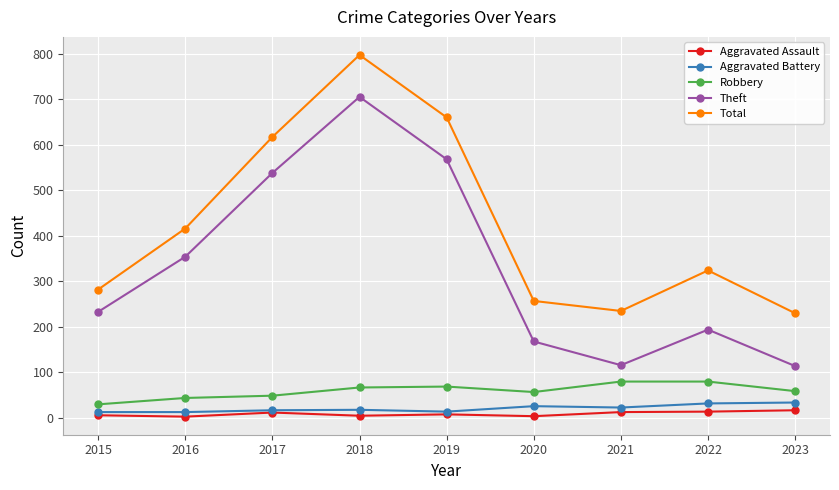

What value does the Robbery series have at 2022, to the nearest 10?

80